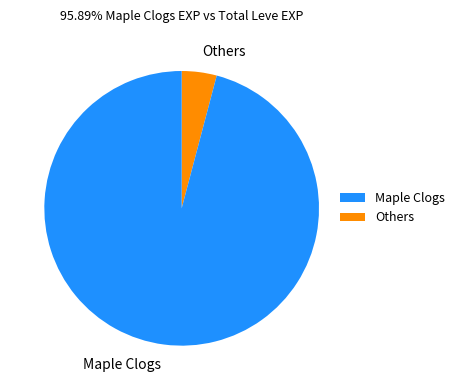

What is the ratio of the value at Maple Clogs to the value at Others?

23.3